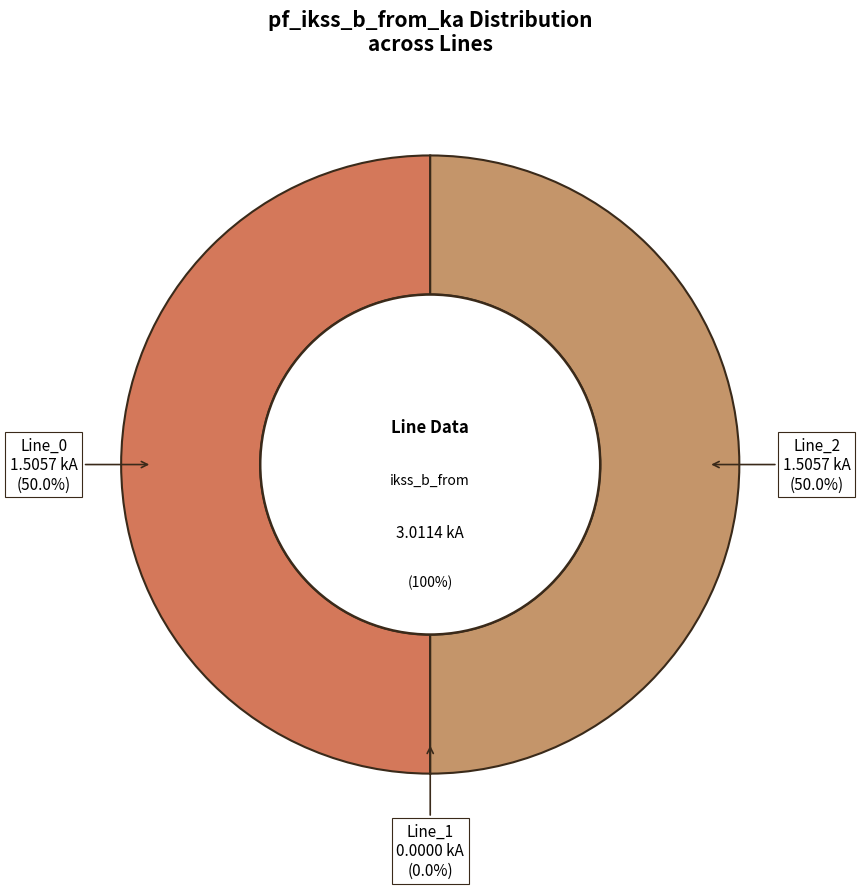

Which category has the smallest portion of the pie?

Line_1